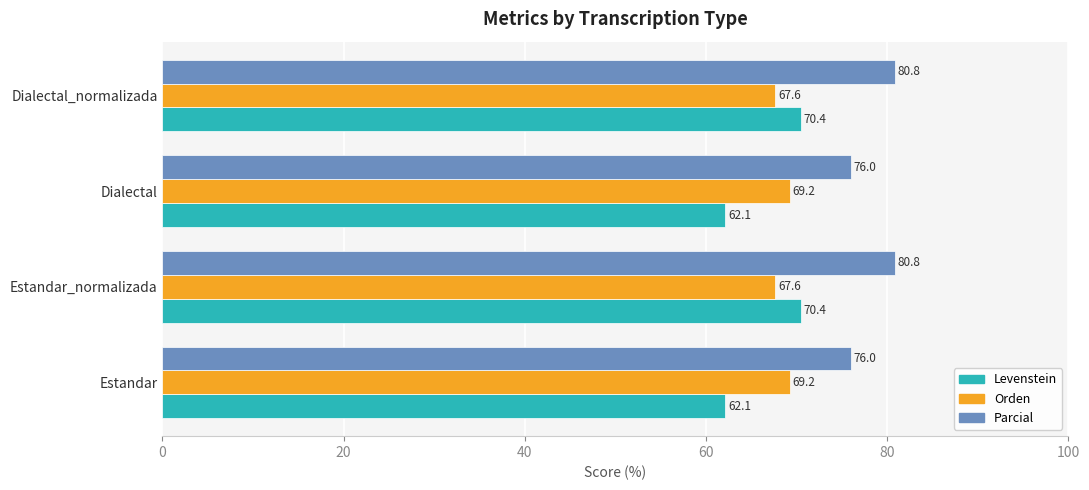

What is the maximum value for Parcial?

80.8